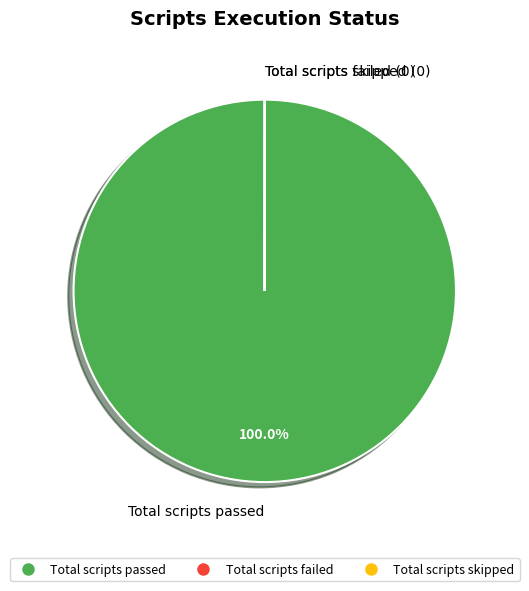

Which slice is the largest?

Total scripts passed